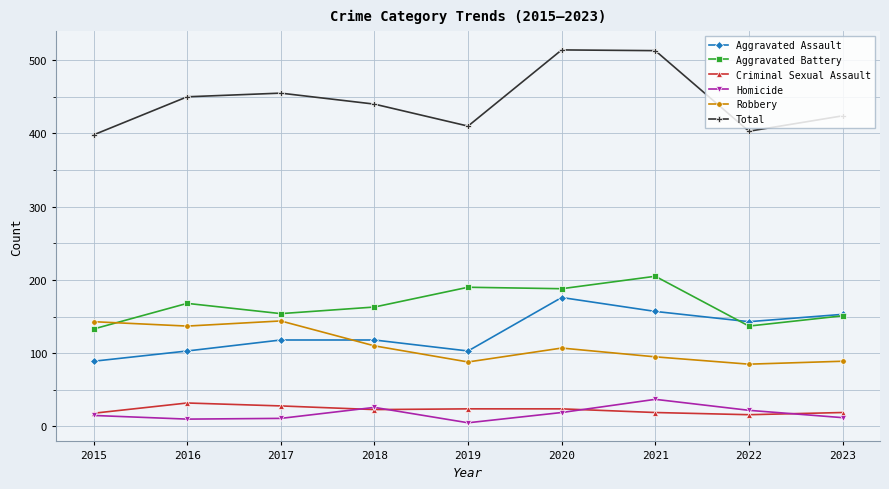

How many lines are shown in the chart?

6